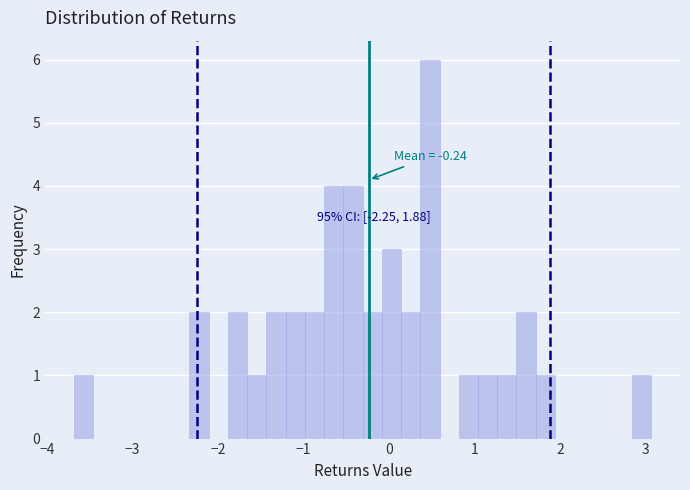

Read against the x-axis, roughly where is the centre of the tallest bar?

0.5